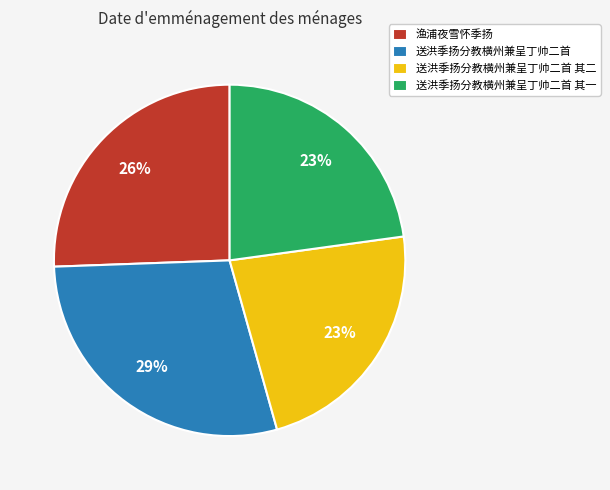

Is the sum of 送洪季扬分教横州兼呈丁帅二首 其一 and 送洪季扬分教横州兼呈丁帅二首 greater than half?

Yes